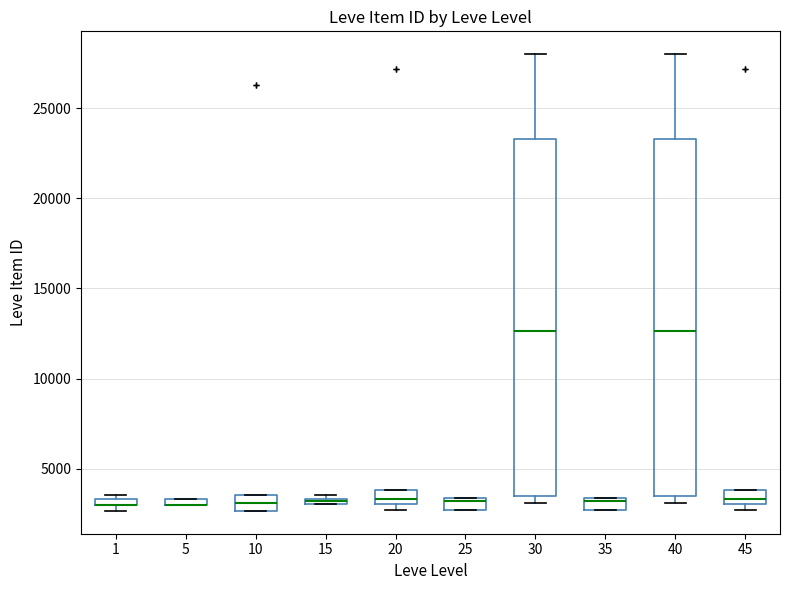

Where is the upper edge of the box at x = 25 on the y-axis? The values are not printed on the chart, so give them approximately, as read against the axis.

3500